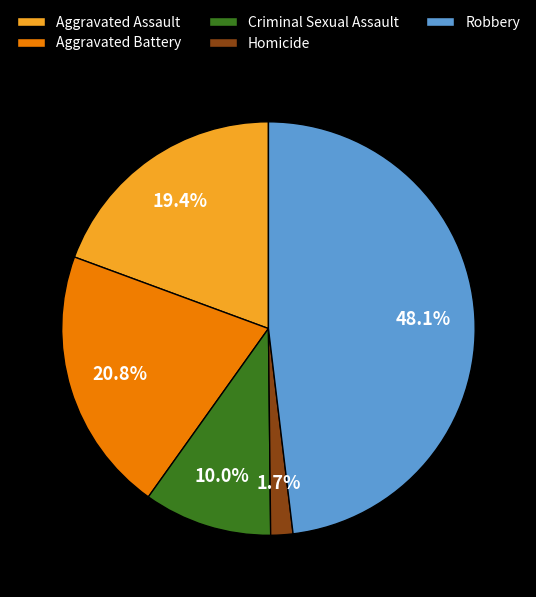

What is the smallest slice in the pie chart?

Homicide